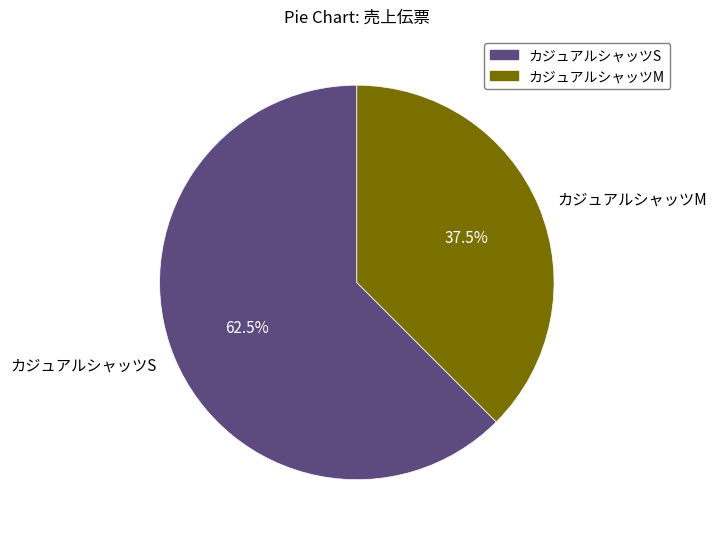

Rank the categories by value from highest to lowest.

カジュアルシャッツS, カジュアルシャッツM